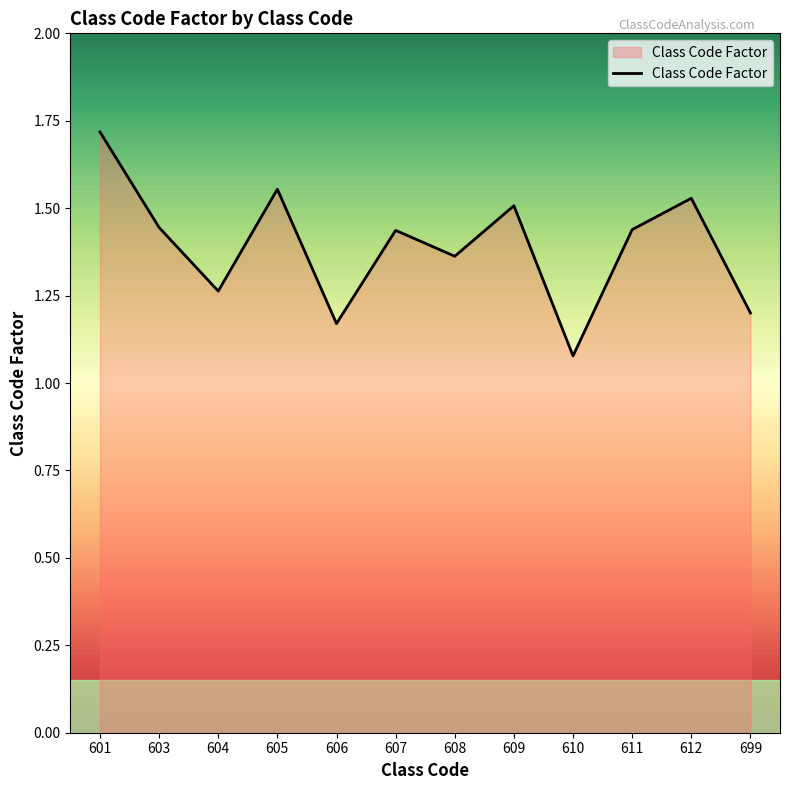

At which label is the value closest to 1?

610